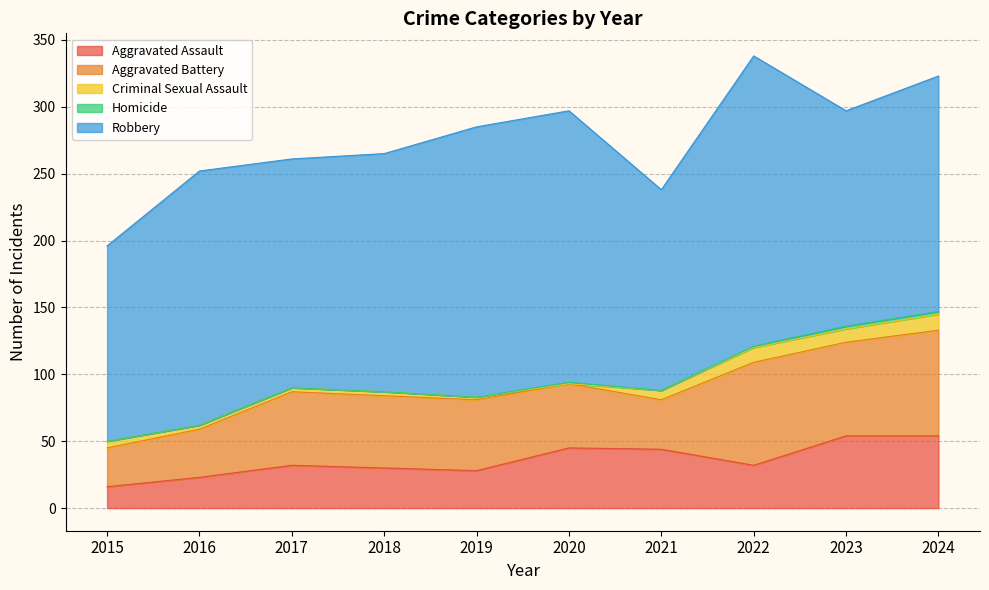

How many lines are shown in the chart?

5